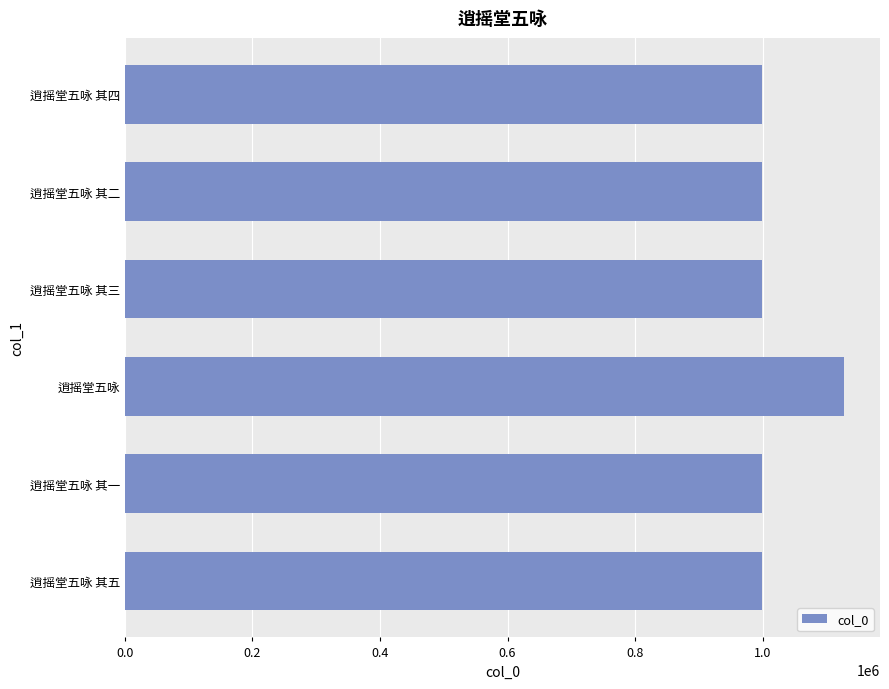

True or false: the data shows 319377 at 逍摇堂五咏 其四.

False